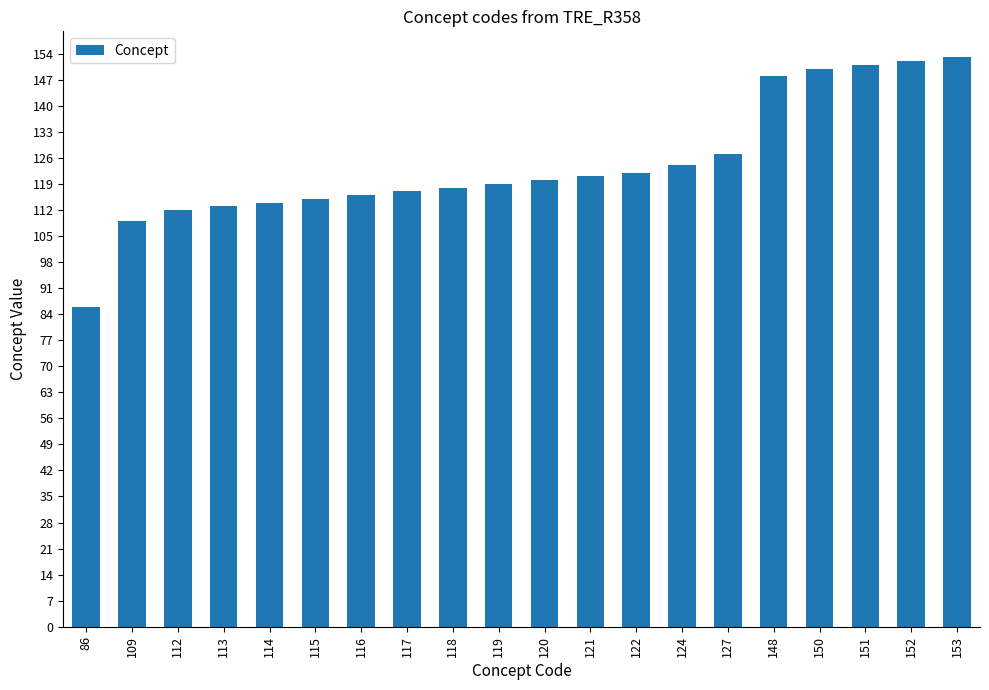

Count the number of data series in this chart.

1